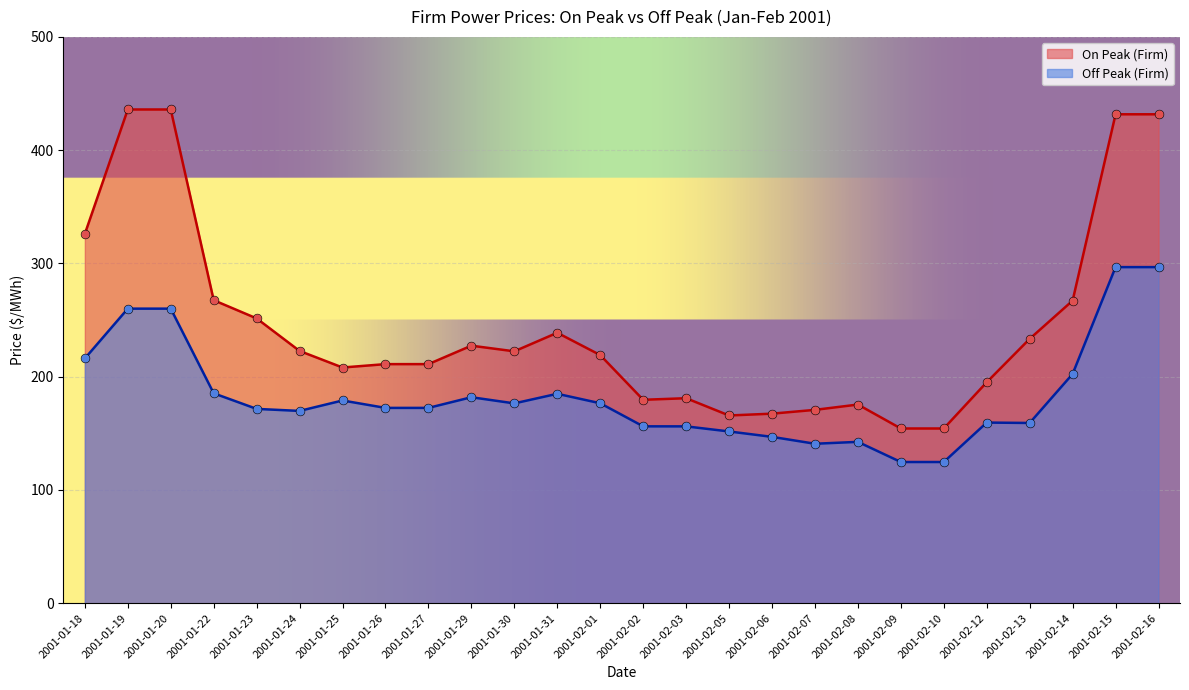

Which series has the largest total across all categories?

On Peak (Firm)